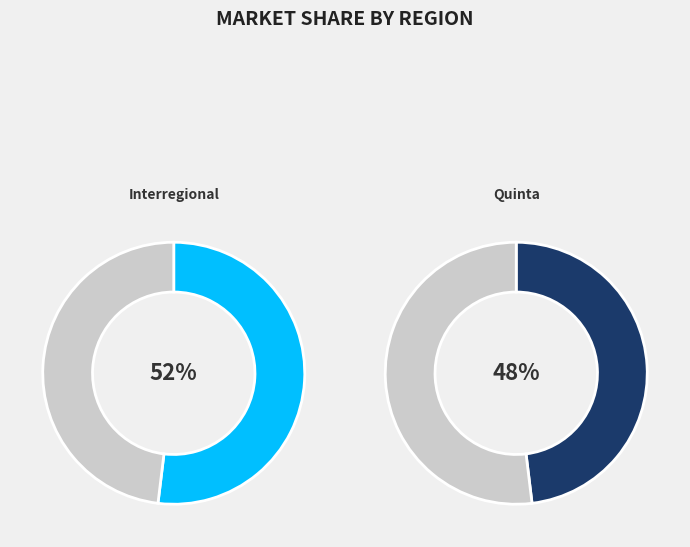

Count the number of slices in the pie.

2